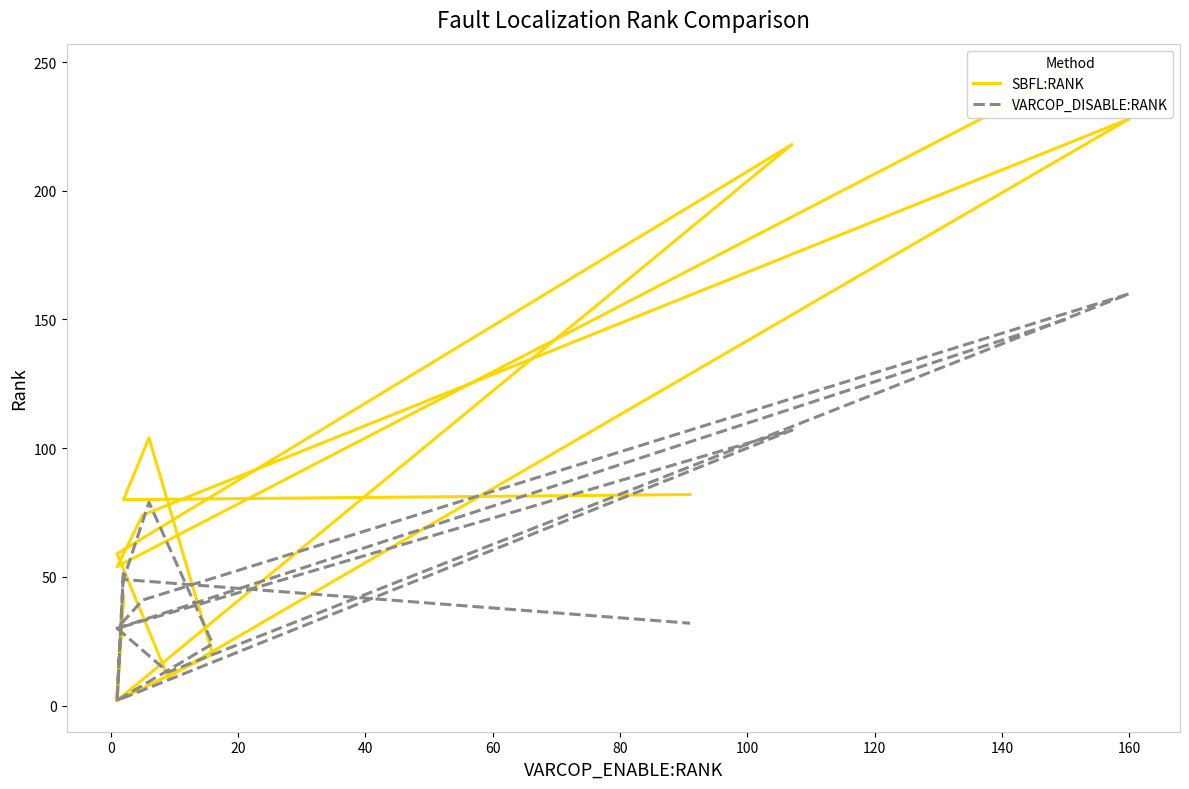

How many categories are shown in the chart?

16